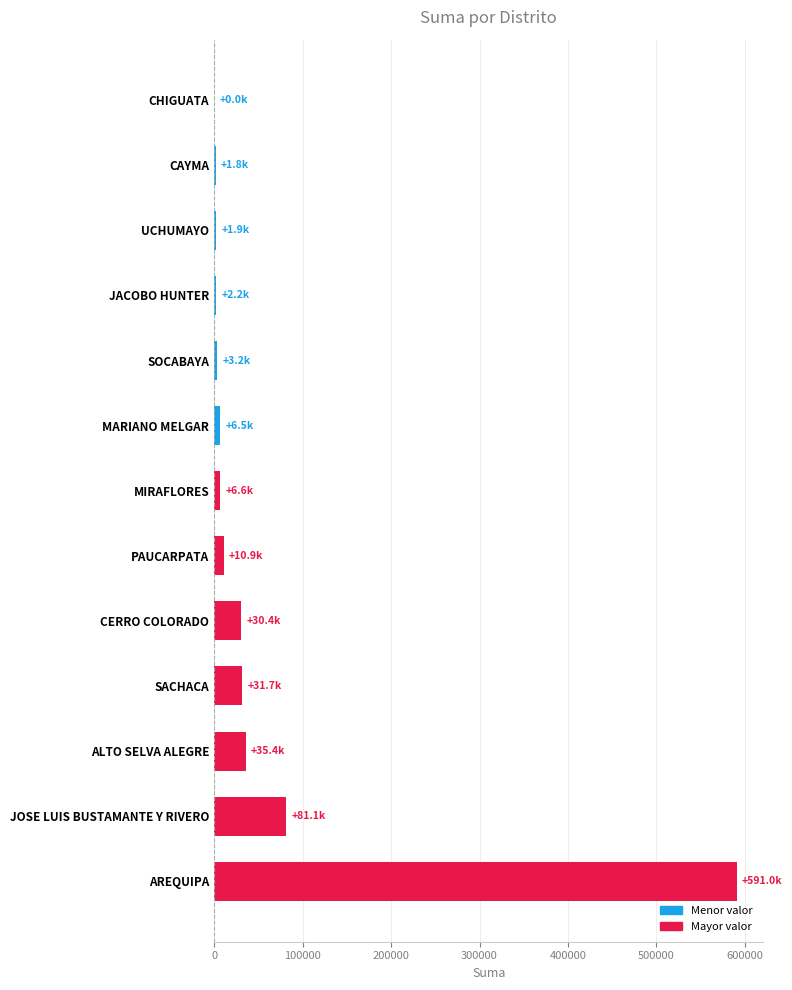

Are the bars grouped side by side (vs. stacked)?

No